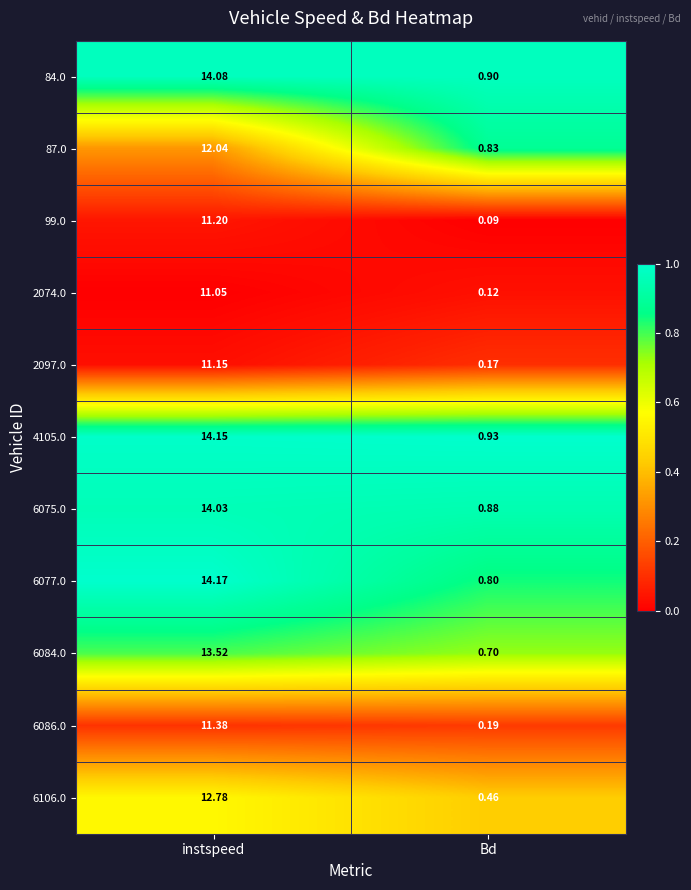

Which series changed the most between instspeed and Bd?

6077.0